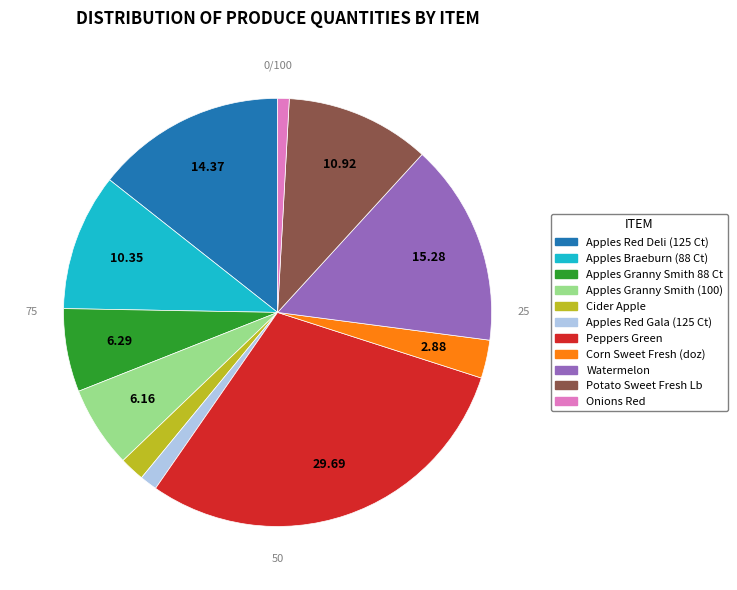

What is the largest slice in the pie chart?

Peppers Green